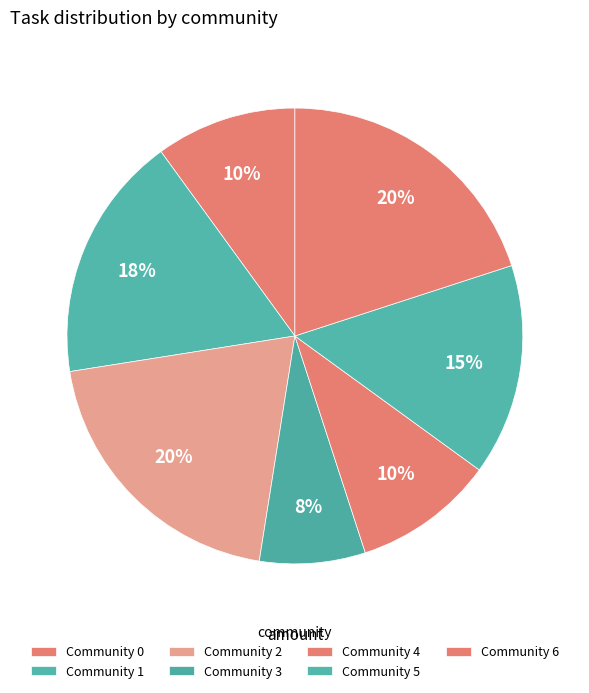

To the nearest percent, what is the difference between the largest and smallest slice percentages?

13%